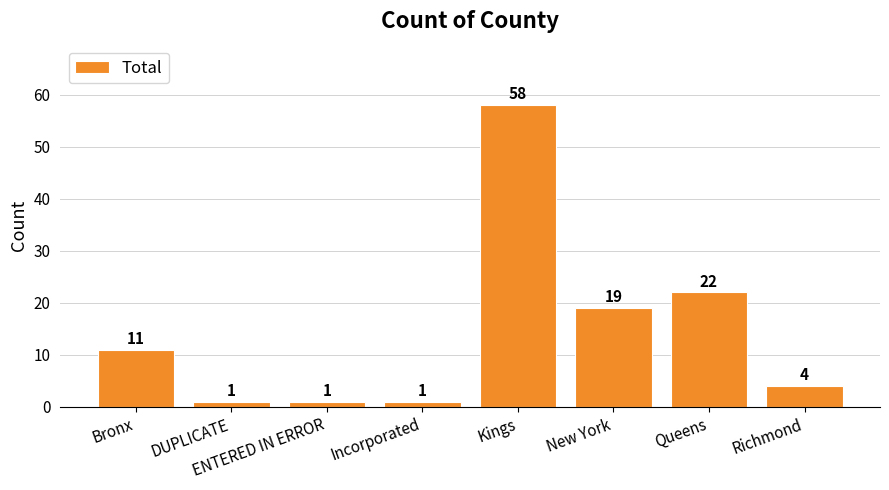

What is the value of the 8th bar from the left?

4